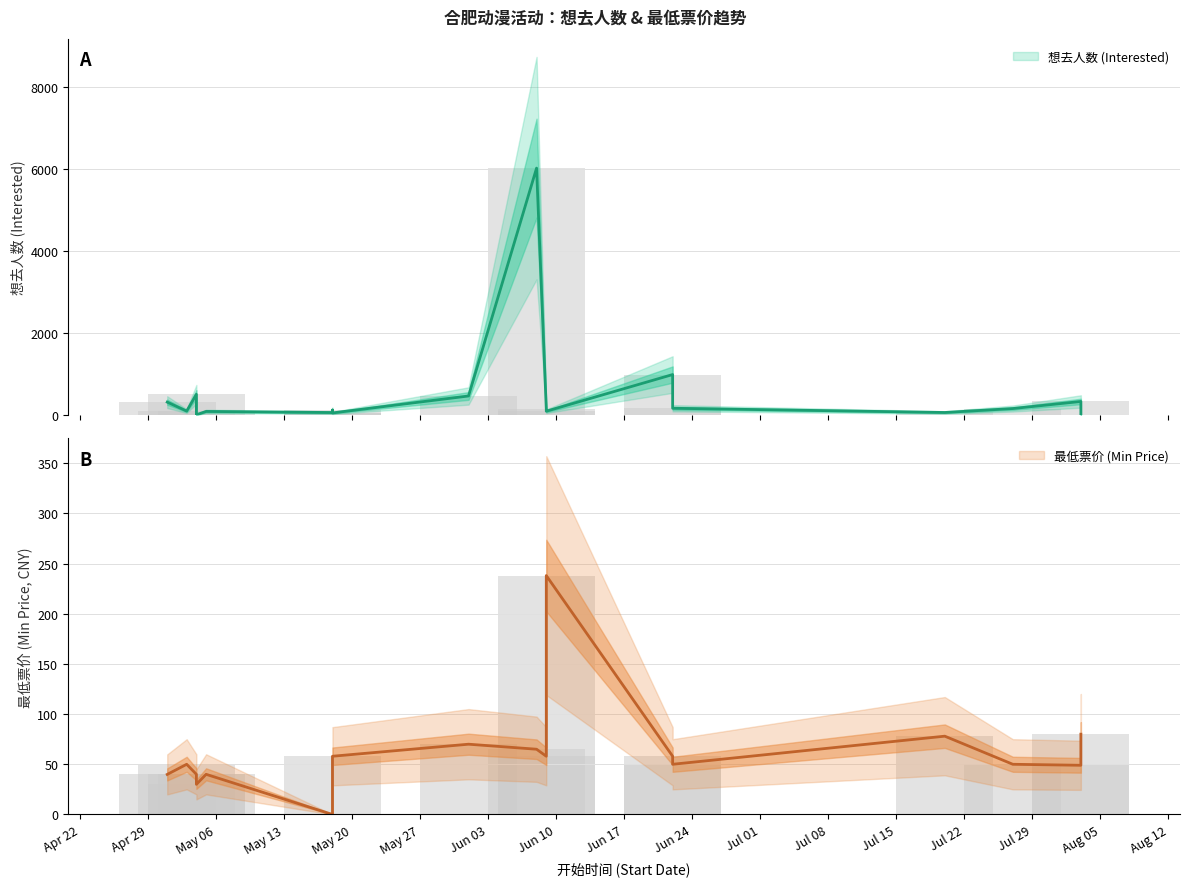

How many bars are there in total?

36